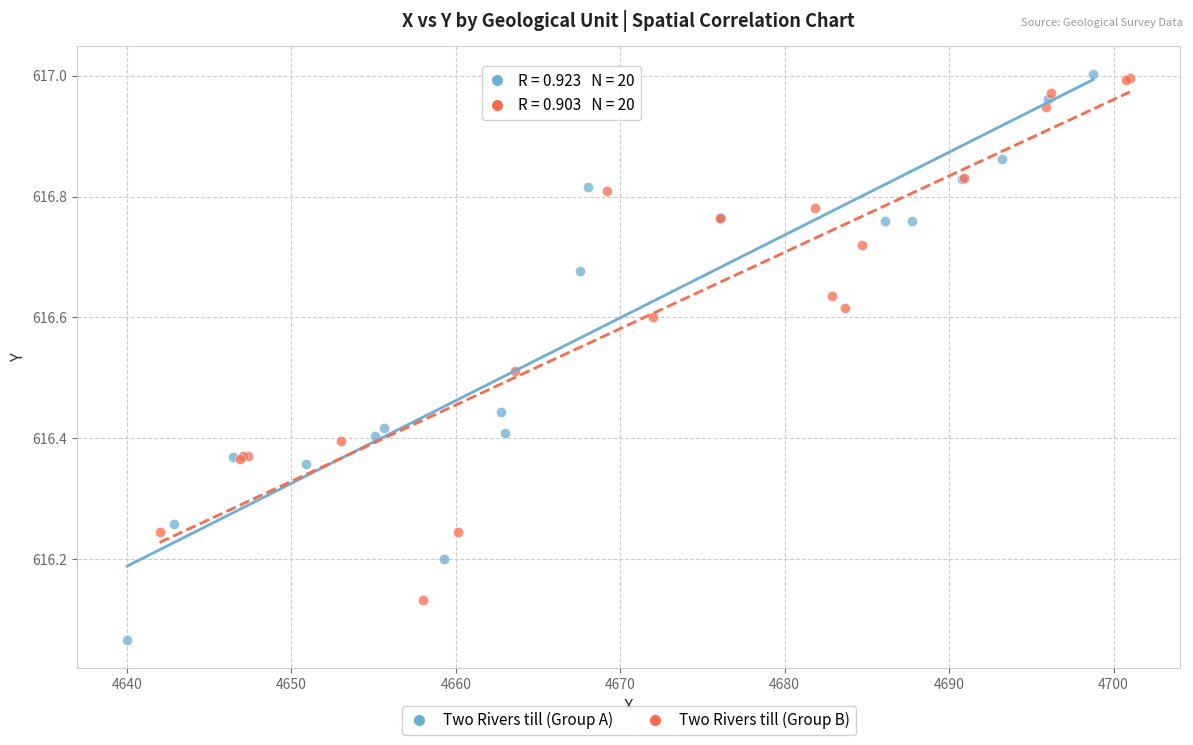

Which series contains the lowest Y value?

Two Rivers till (Group A)